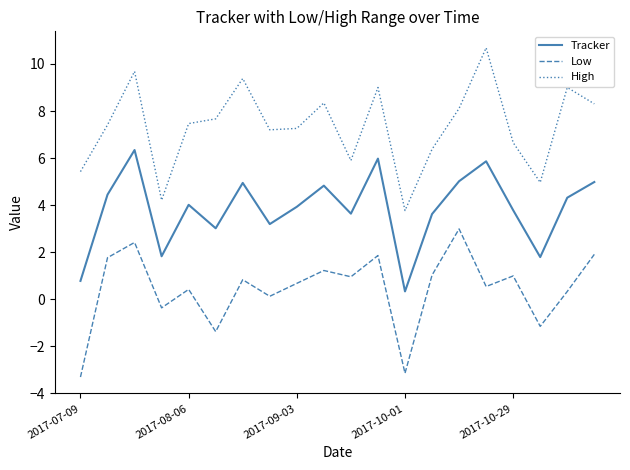

List the series in order of their overall mean, lowest first.

Low, Tracker, High